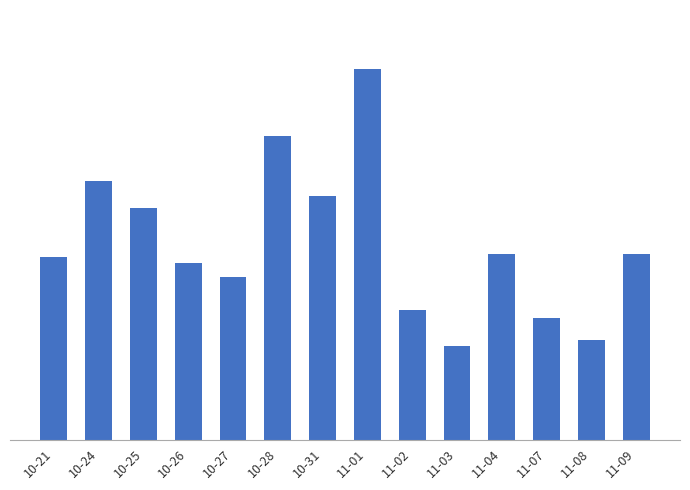

Are the bars horizontal?

No